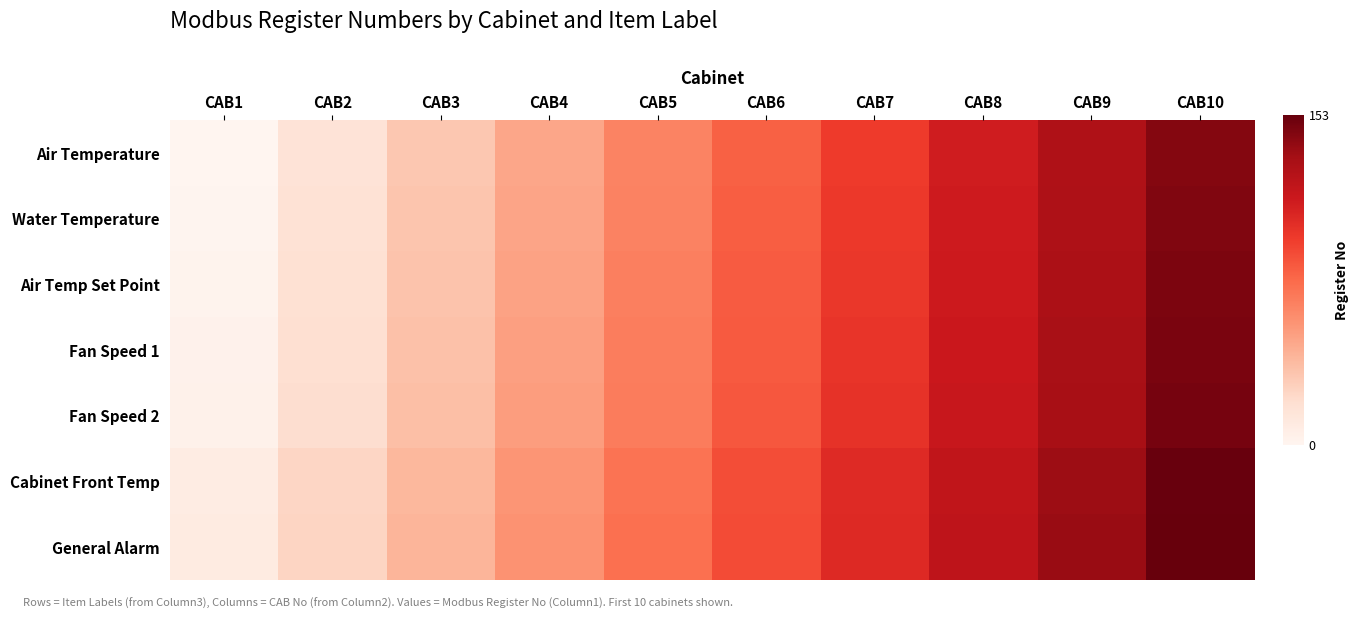

What is the maximum value shown in the chart?

153